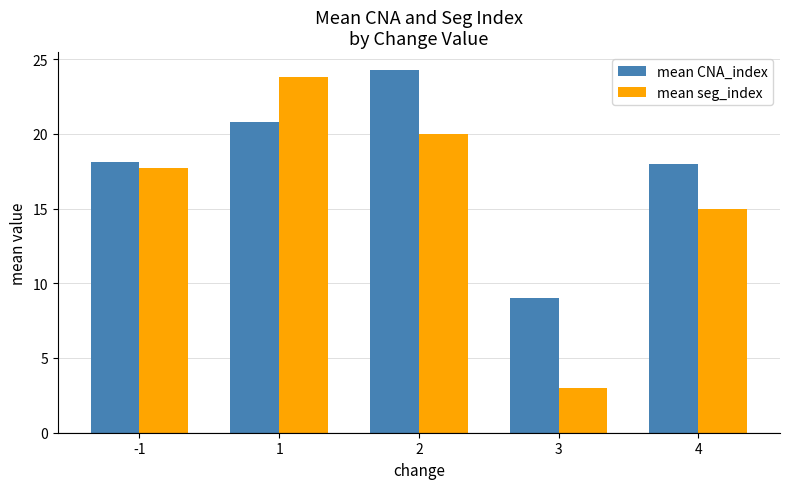

How many data points does each series have?

5